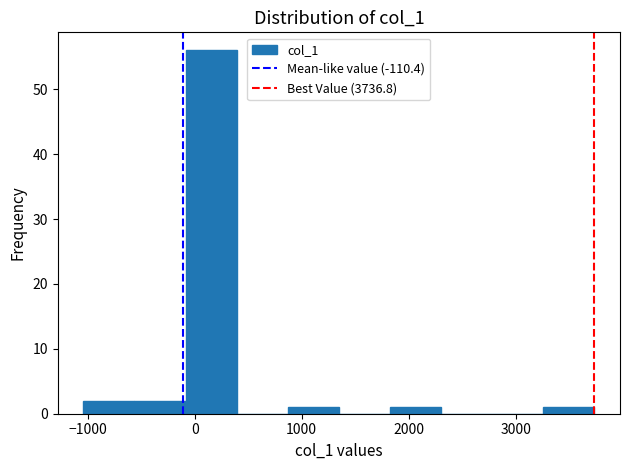

Reading left to right, transcribe this chart: for each bar, give the range it covers on the x-axis and its height. Neither the bar edges nor the heights are printed on the chart, so give them approximately, as read against the axes.

-1000 to -600: 2
-600 to -100: 2
-100 to 400: 56
400 to 900: 0
900 to 1300: 1
1300 to 1800: 0
1800 to 2300: 1
2300 to 2800: 0
2800 to 3300: 0
3300 to 3700: 1